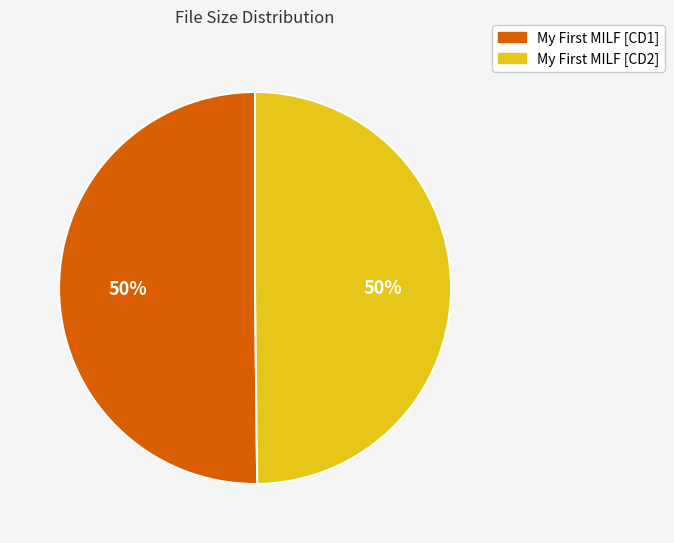

Which category has the biggest portion of the pie?

My First MILF [CD1]